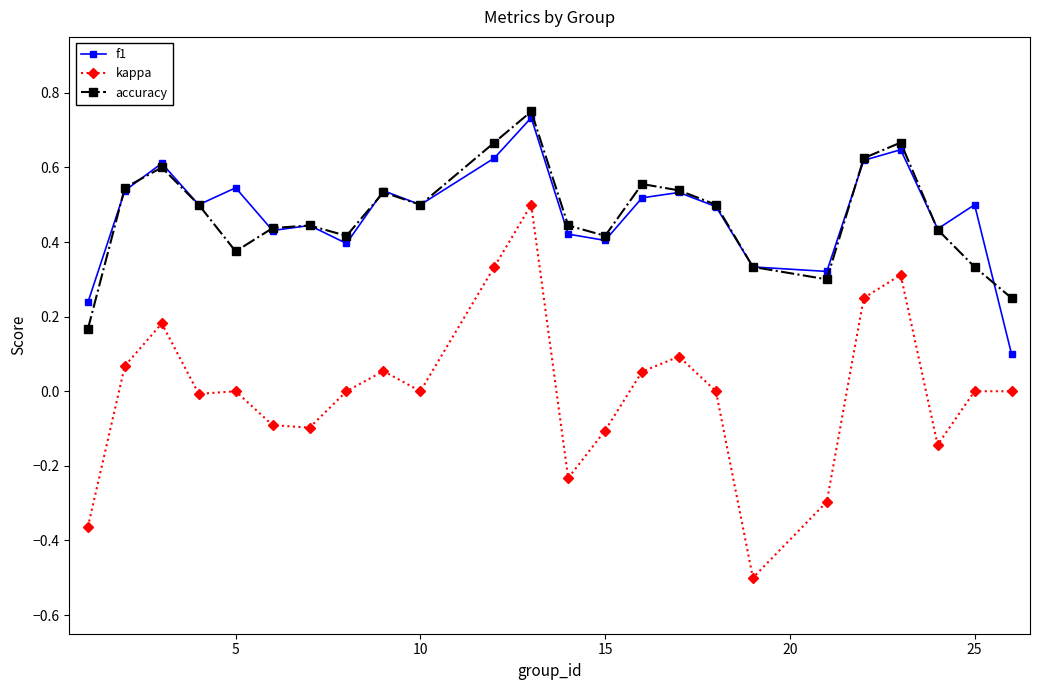

Which series has the widest spread of values?

kappa